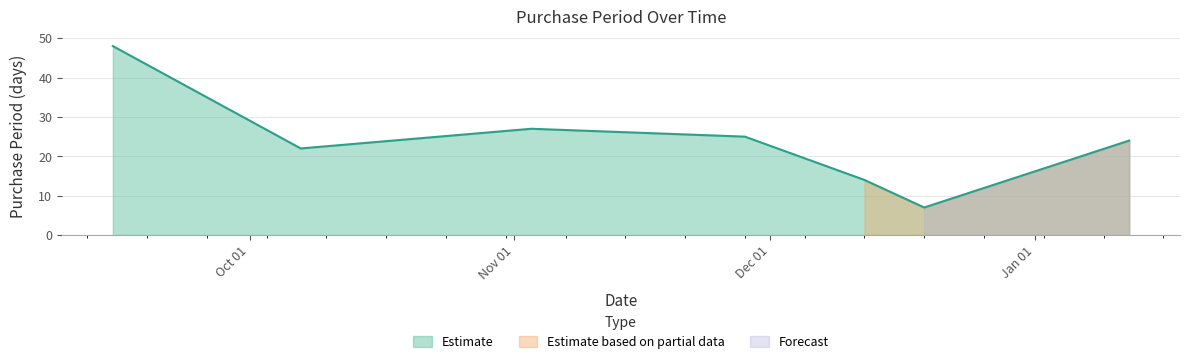

What is the average value?

24